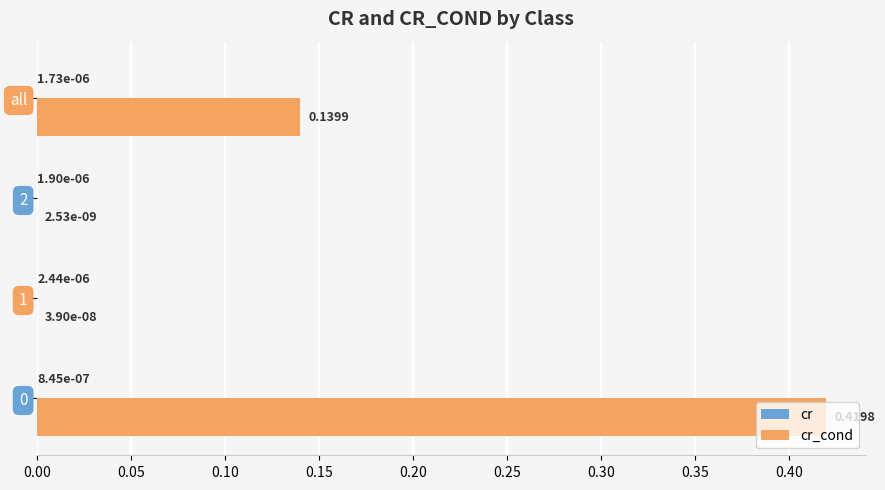

Count the number of categories in the chart.

4